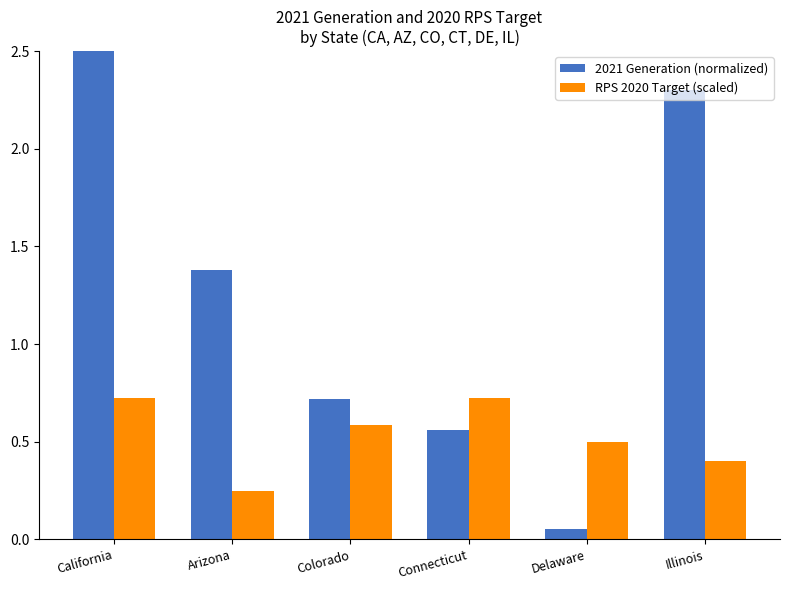

Rank the series by their maximum value, from lowest to highest.

RPS 2020 Target (scaled), 2021 Generation (normalized)